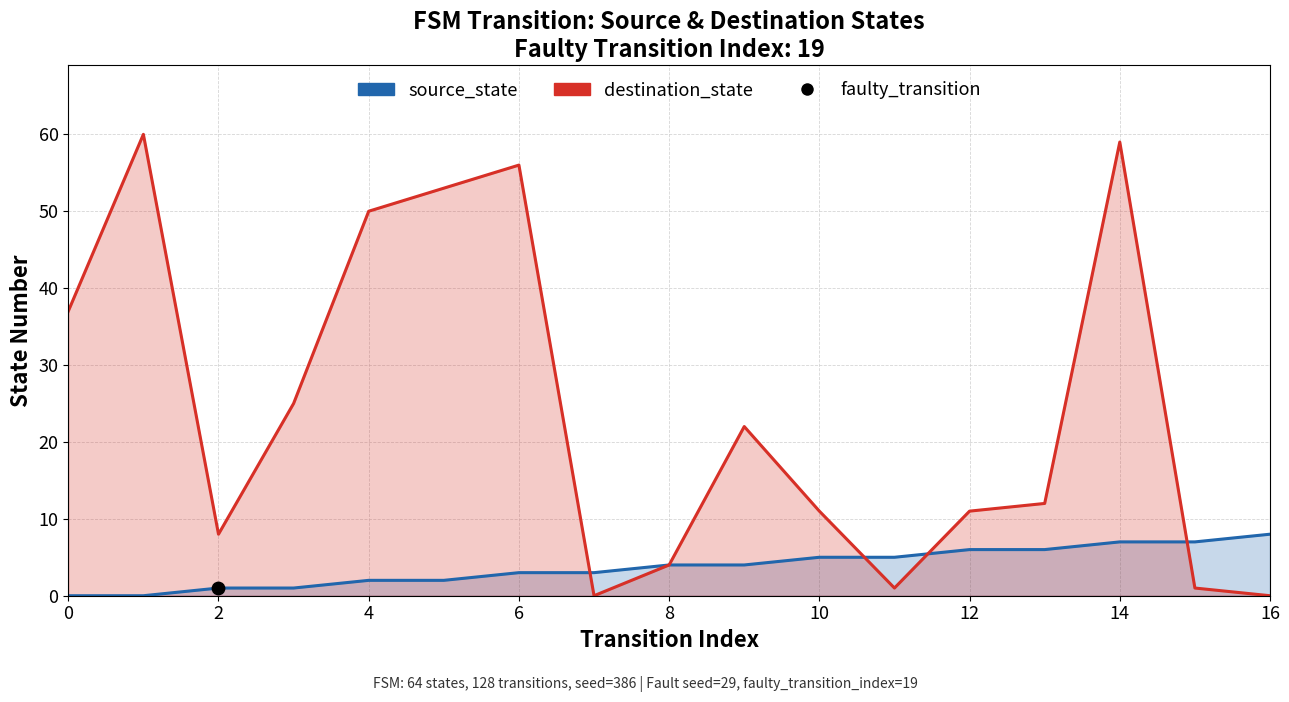

Which series contains the lowest Y value?

source_state